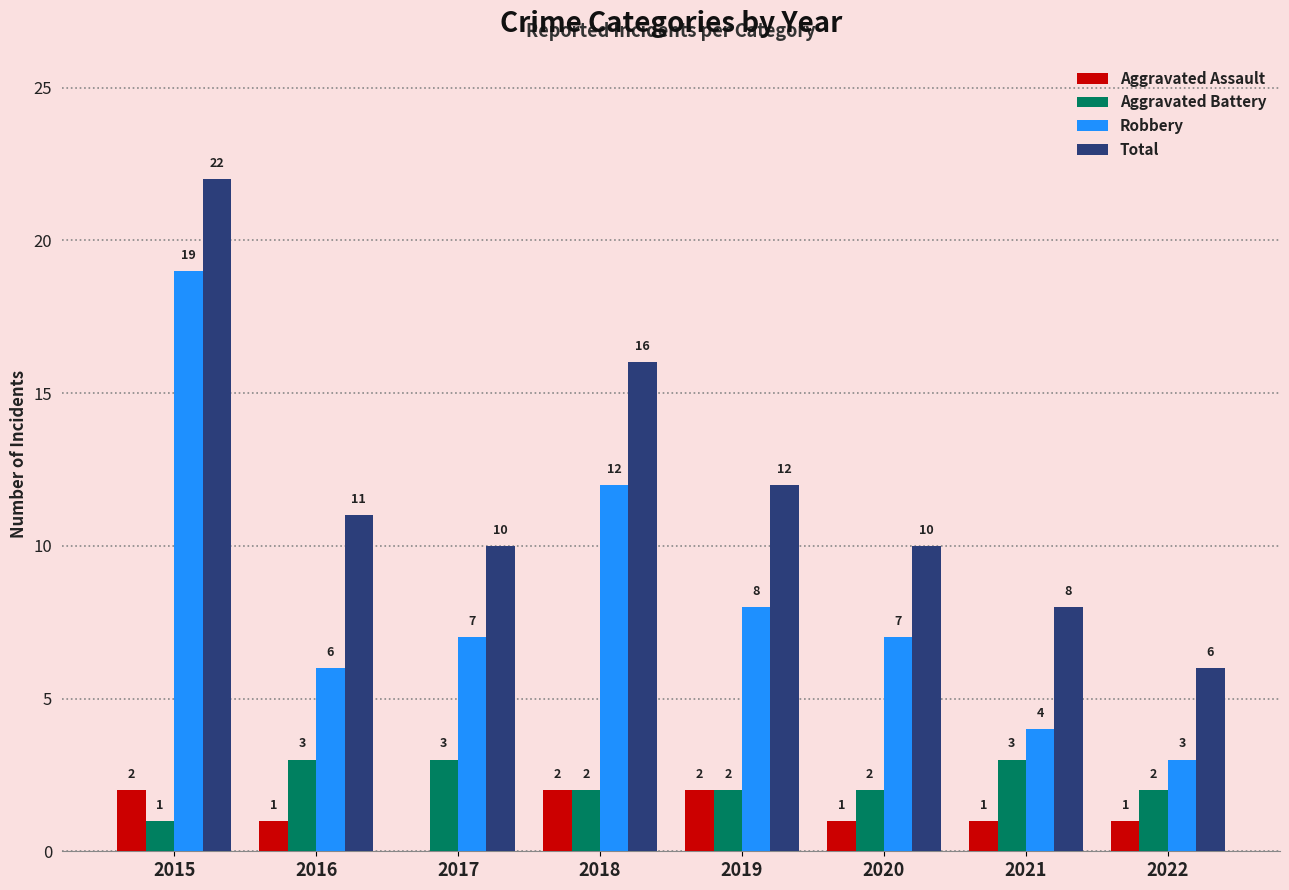

Is the value of Total at 2018 greater than the value of Robbery at 2016?

Yes